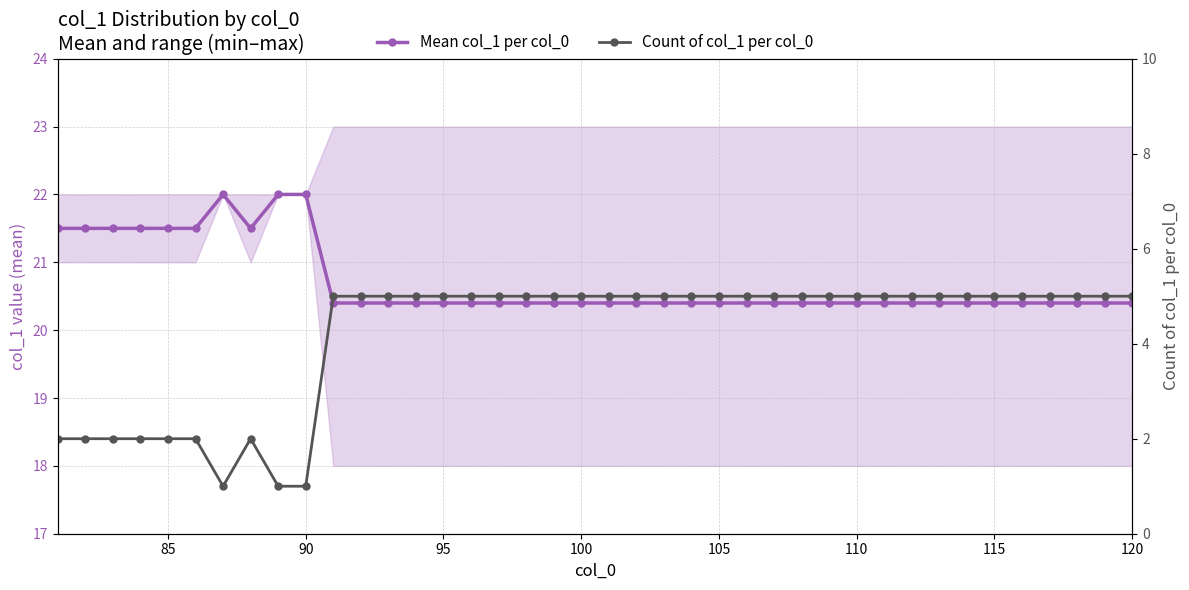

Reading left to right, extract all data points from this chart.

Mean col_1 per col_0: 21.5	21.5	21.5	21.5	21.5	21.5	22.0	21.5	22.0	22.0	20.4	20.4	20.4	20.4	20.4	20.4	20.4	20.4	20.4	20.4	20.4	20.4	20.4	20.4	20.4	20.4	20.4	20.4	20.4	20.4	20.4	20.4	20.4	20.4	20.4	20.4	20.4	20.4	20.4	20.4
Count of col_1 per col_0: 2.0	2.0	2.0	2.0	2.0	2.0	1.0	2.0	1.0	1.0	5.0	5.0	5.0	5.0	5.0	5.0	5.0	5.0	5.0	5.0	5.0	5.0	5.0	5.0	5.0	5.0	5.0	5.0	5.0	5.0	5.0	5.0	5.0	5.0	5.0	5.0	5.0	5.0	5.0	5.0